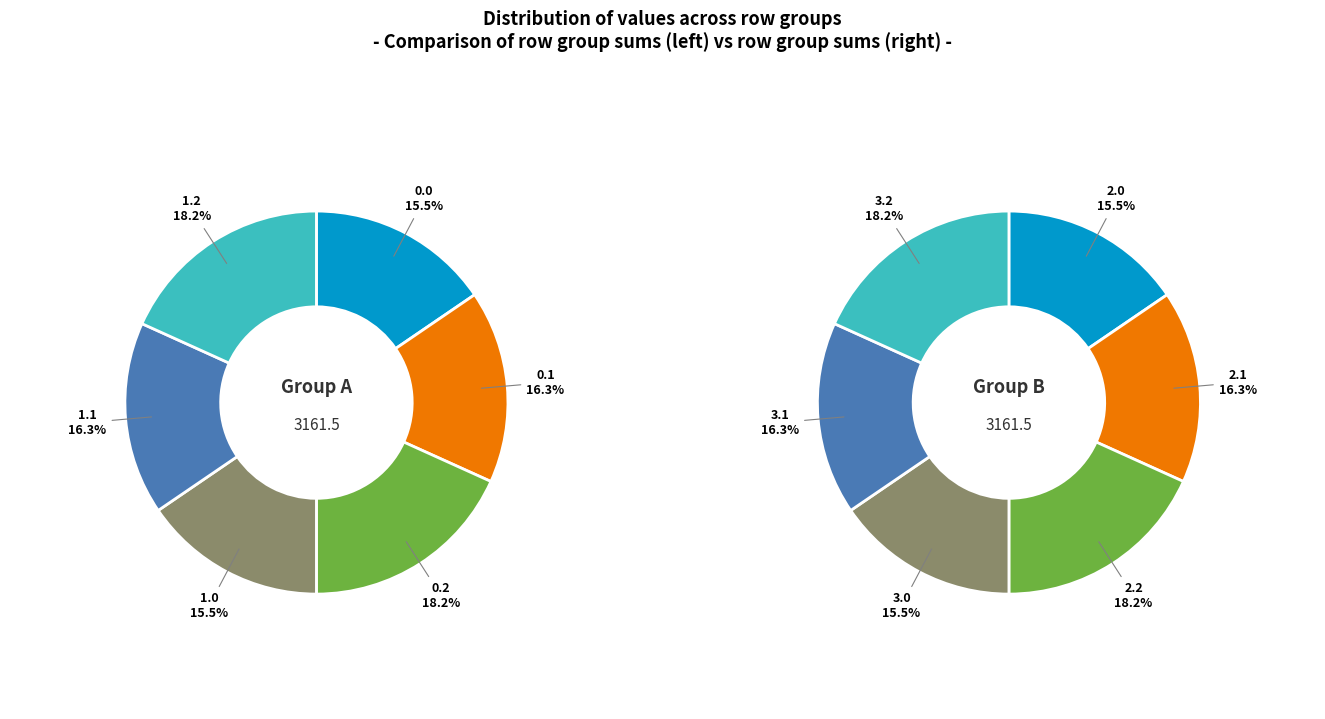

Does any single category account for the majority?

No